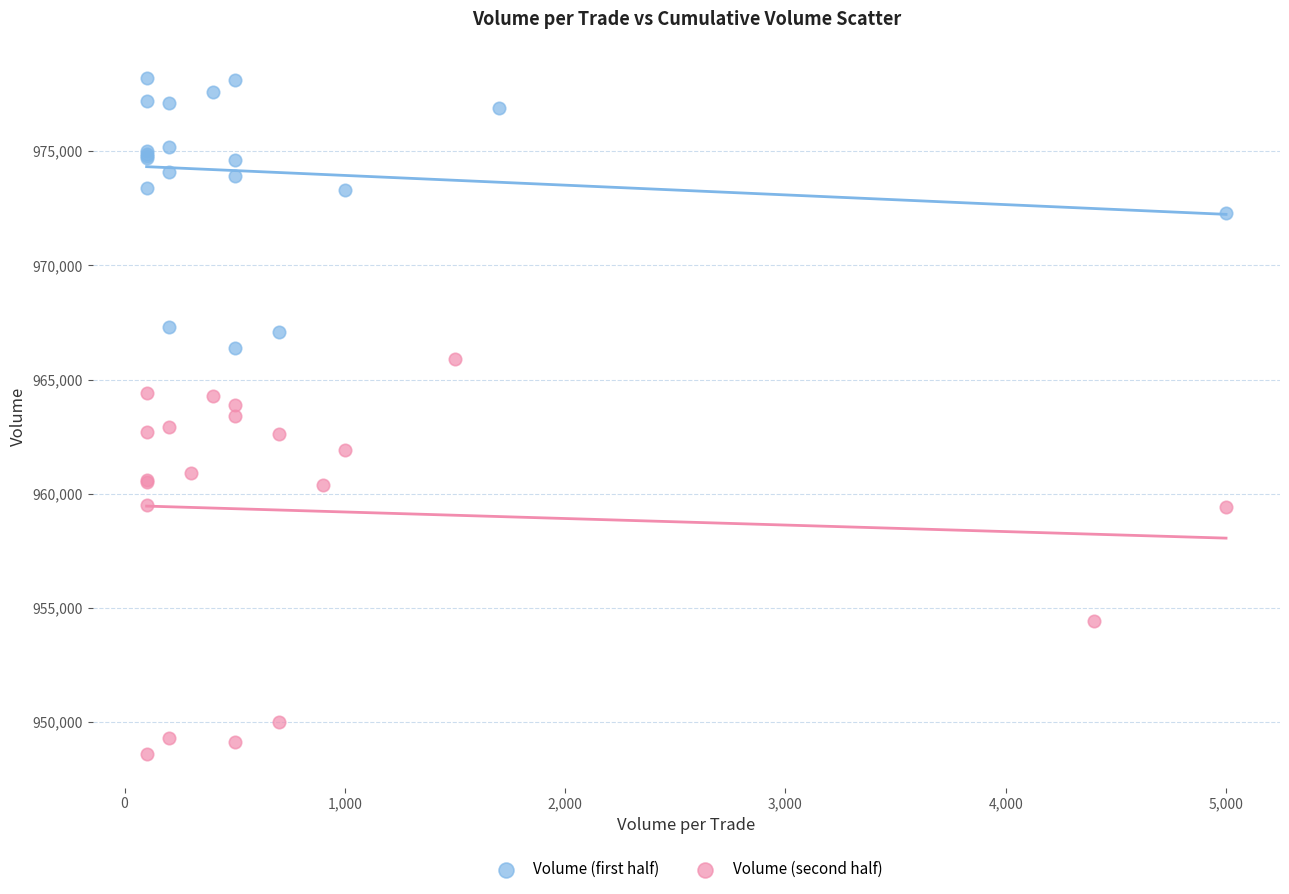

Which series has the widest spread of Y values?

Volume (second half)